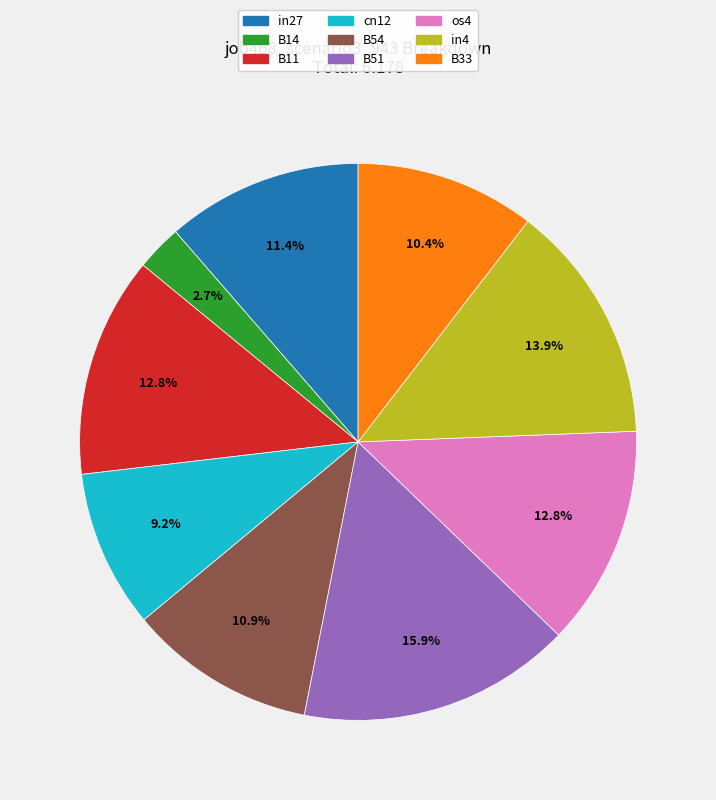

Does os4 represent more than half of the total?

No